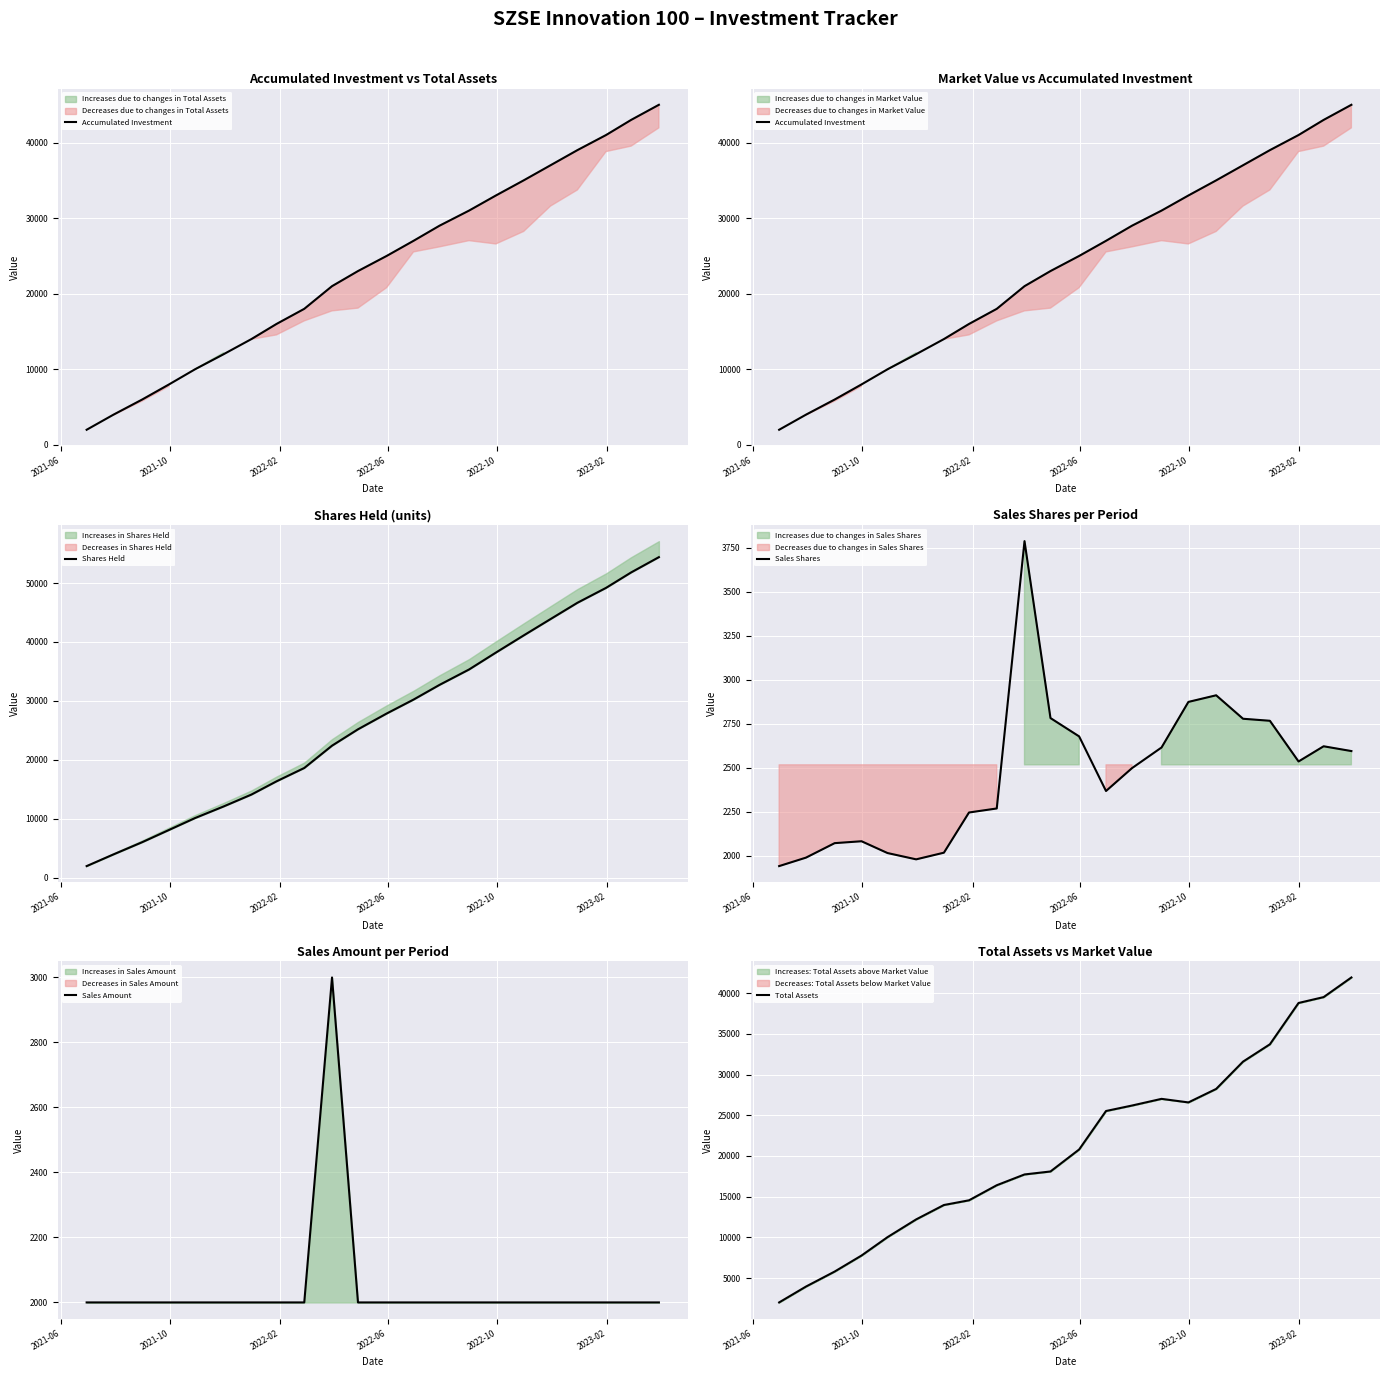

Reading right to left, transcribe all the data shown in this chart.

Accumulated Investment: 45000.0	43000.0	41000.0	39000.0	37000.0	35000.0	33000.0	31000.0	29000.0	27000.0	25000.0	23000.0	21000.0	18000.0	16000.0	14000.0	12000.0	10000.0	8000.0	6000.0	4000.0	2000.0
Shares Held: 54404.1	51810.1	49188.9	46654.0	43887.8	41110.0	38198.8	35325.2	32710.8	30214.0	27847.1	25169.7	22388.1	18600.2	16332.6	14088.0	12071.8	10093.6	8079.5	5998.3	3927.9	1939.9
Sales Shares: 2594.0	2621.2	2534.9	2766.3	2777.8	2911.2	2873.6	2614.4	2496.9	2366.9	2677.4	2781.6	3787.9	2267.6	2244.7	2016.1	1978.2	2014.1	2081.2	2070.4	1988.1	1939.9
Sales Amount: 2000.0	2000.0	2000.0	2000.0	2000.0	2000.0	2000.0	2000.0	2000.0	2000.0	2000.0	2000.0	3000.0	2000.0	2000.0	2000.0	2000.0	2000.0	2000.0	2000.0	2000.0	2000.0
Total Assets: 41945.6	39531.1	38810.0	33730.9	31599.2	28242.6	26586.4	27023.8	26201.4	25530.8	20801.8	18097.0	17731.4	16405.4	14552.4	13975.3	12204.6	10022.9	7764.4	5794.4	3951.5	2000.0